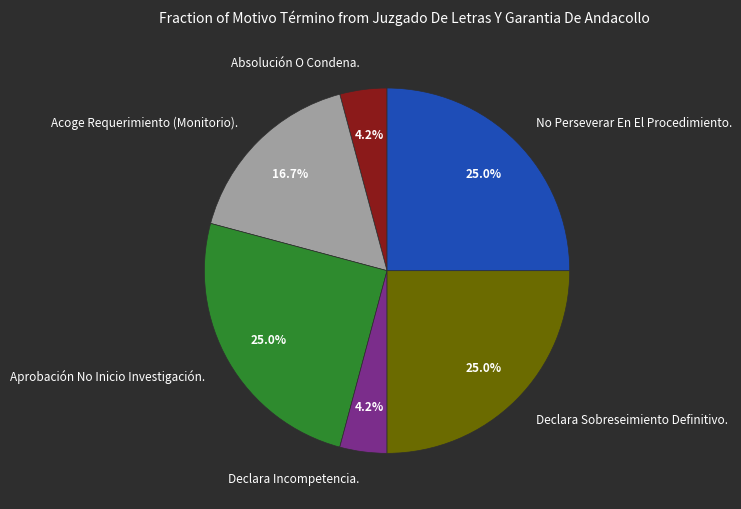

What portion of the pie excludes Aprobación No Inicio Investigación.?

75.0%